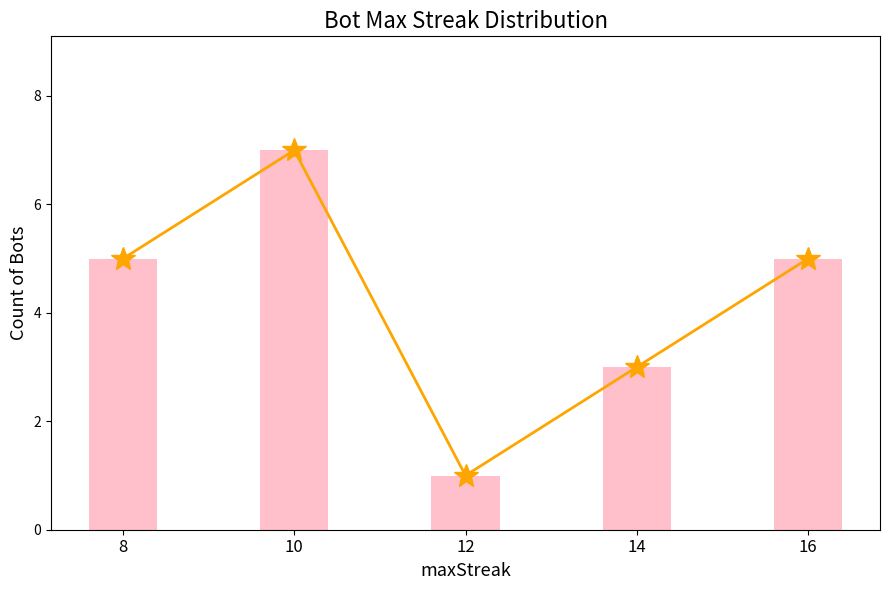

At which label does Count of Bots reach its peak?

10